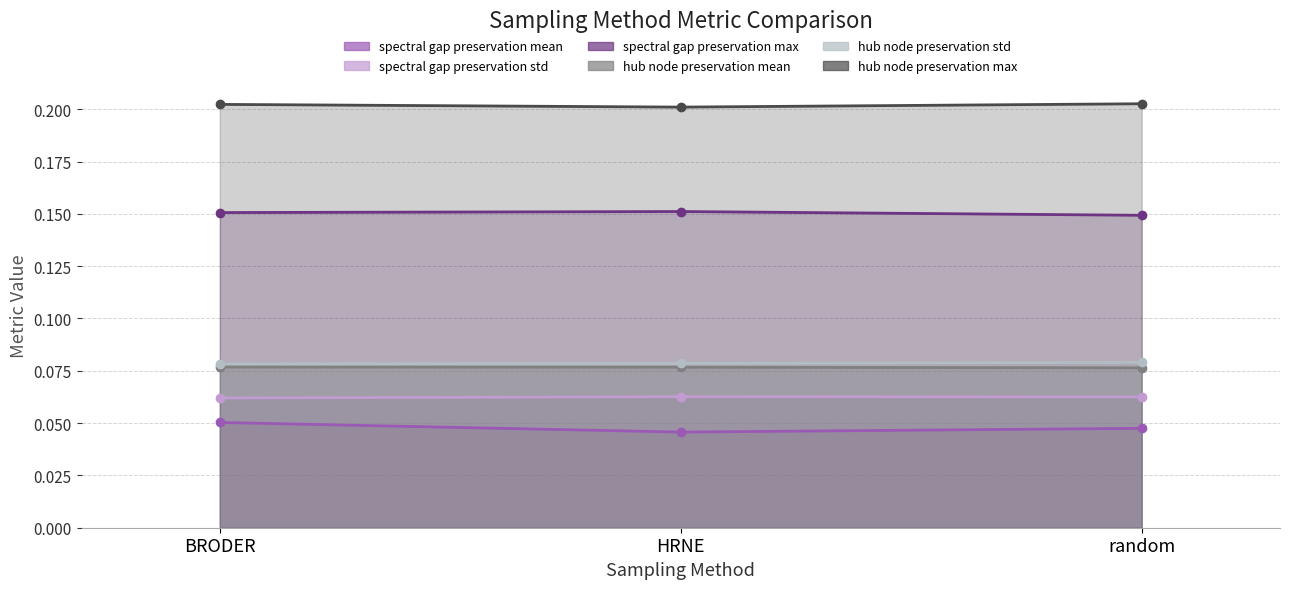

What position from the right is random?

1